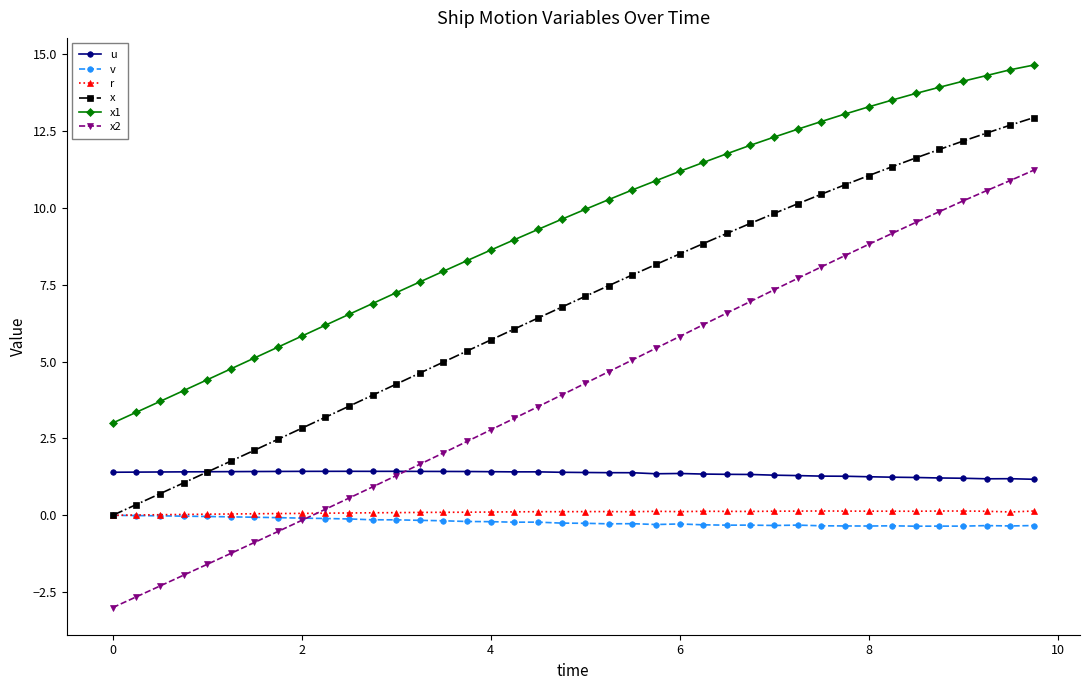

What is the value of the u point at the 15th from the left?

1.4